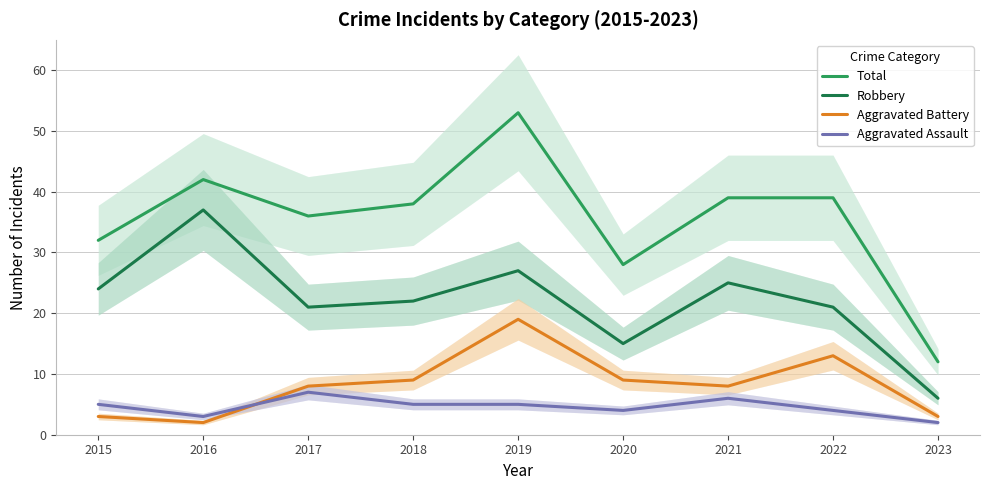

Rank the series by their maximum value, from highest to lowest.

Total, Robbery, Aggravated Battery, Aggravated Assault